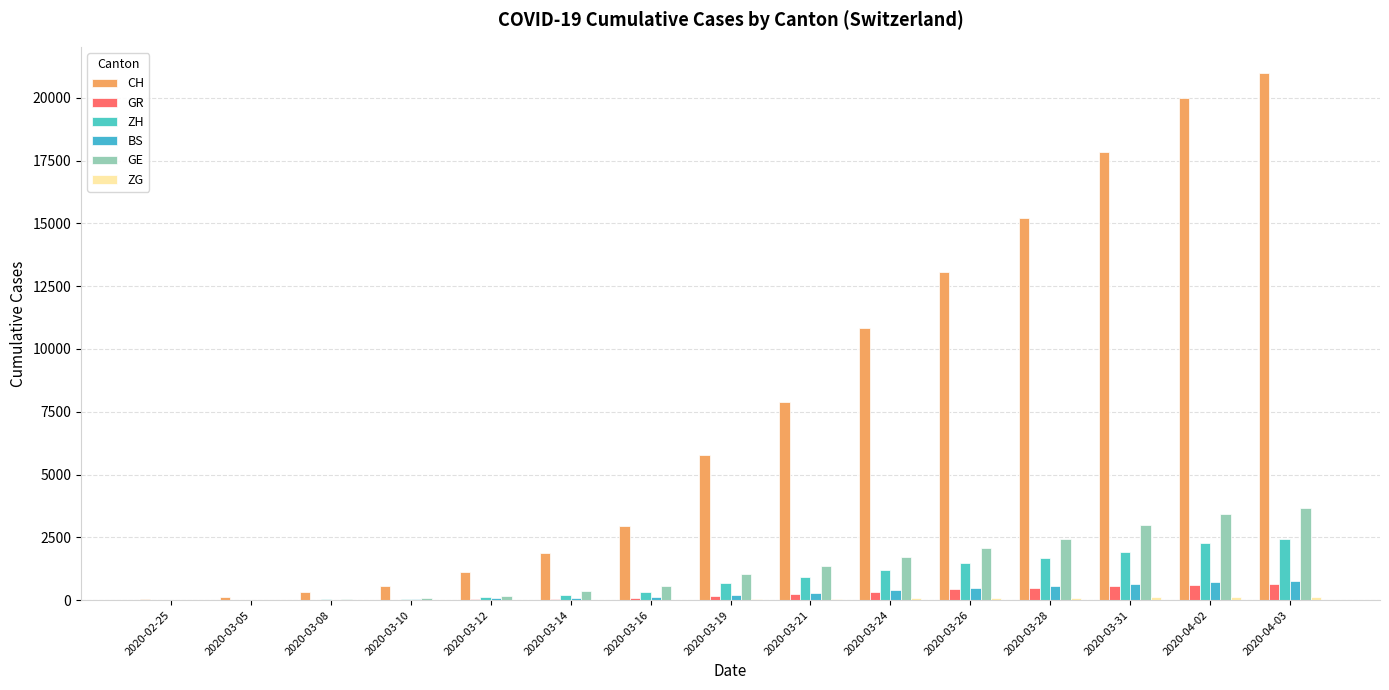

List the labels in order of GE value, largest first.

2020-04-03, 2020-04-02, 2020-03-31, 2020-03-28, 2020-03-26, 2020-03-24, 2020-03-21, 2020-03-19, 2020-03-16, 2020-03-14, 2020-03-12, 2020-03-10, 2020-03-08, 2020-03-05, 2020-02-25